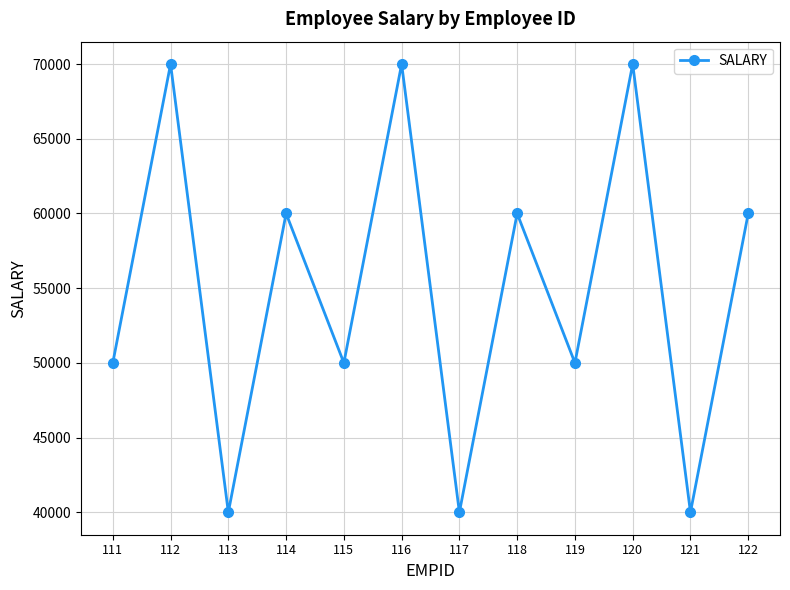

Between 111 and 114, which is larger?

114